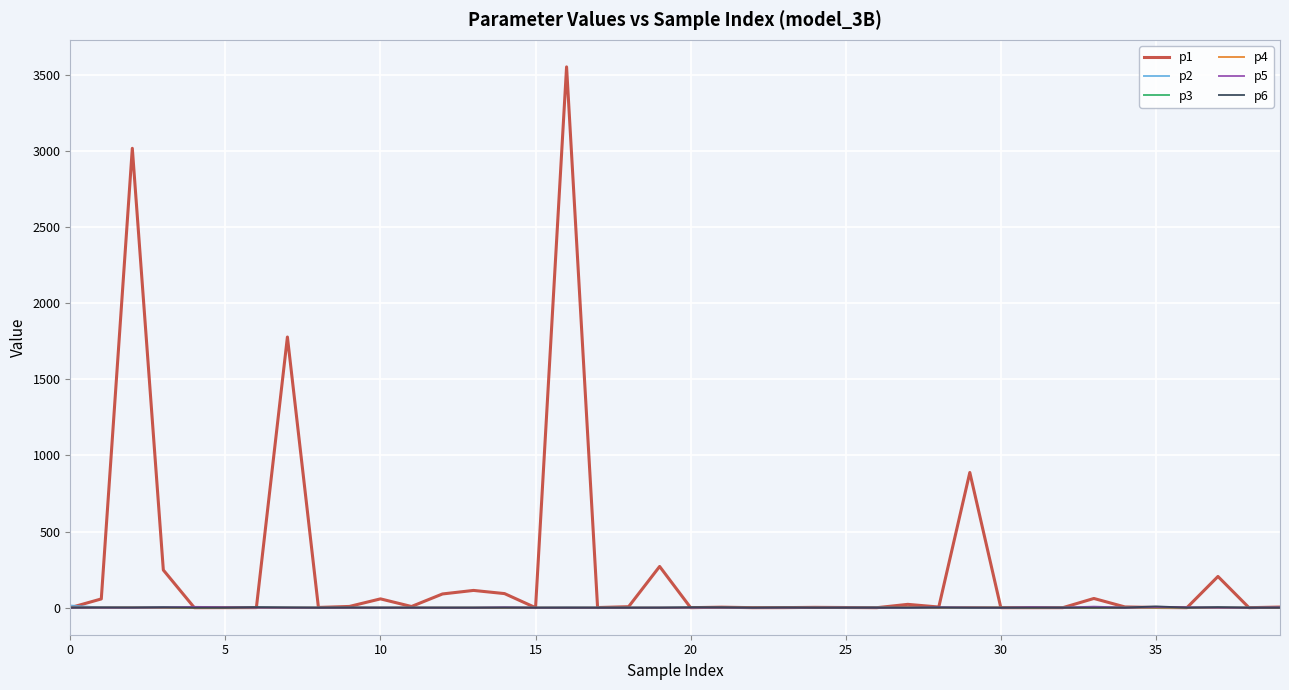

Which series has the largest total across all categories?

p1